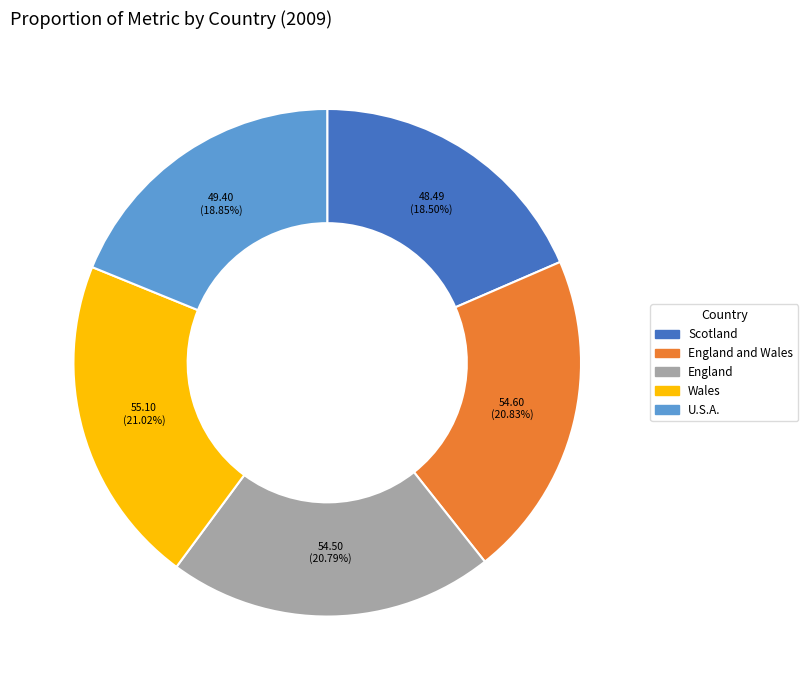

To the nearest percent, what portion does U.S.A. represent?

19%